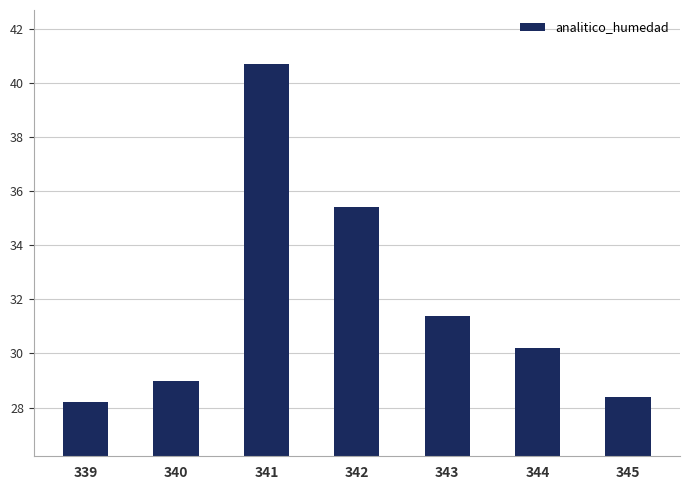

True or false: the data shows 15.1 at 345.

False